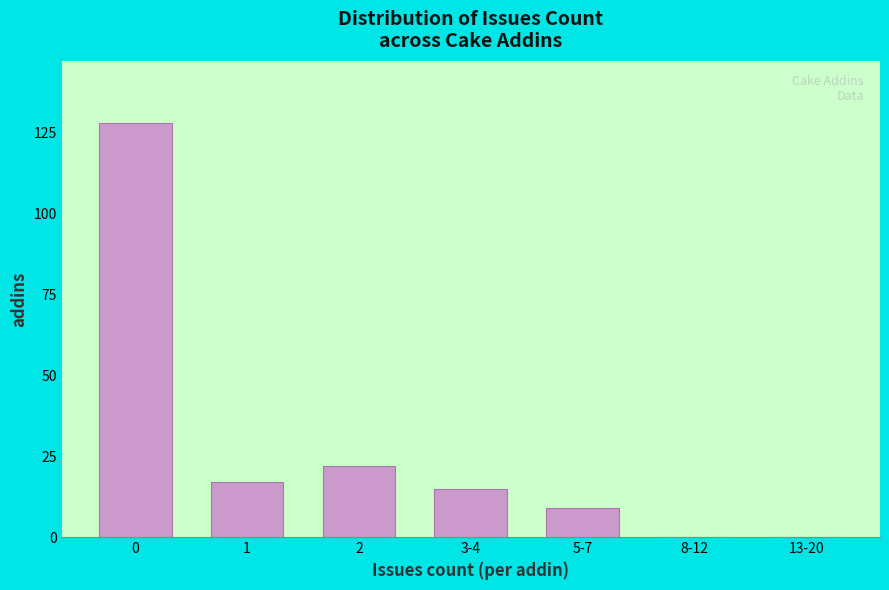

Reading right to left, extract all data points from this chart.

13-20=0	8-12=0	5-7=9	3-4=15	2=22	1=17	0=128